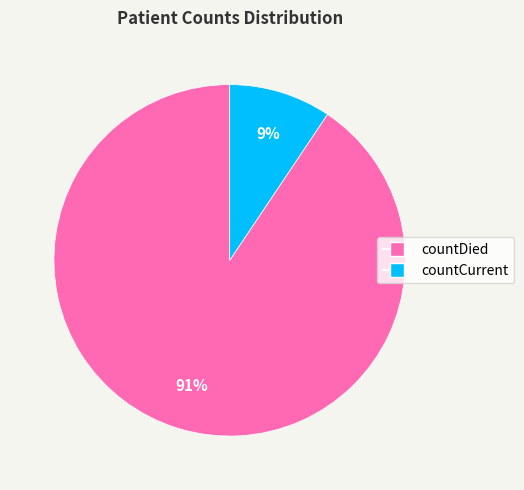

Between countDied and countCurrent, which is larger?

countDied